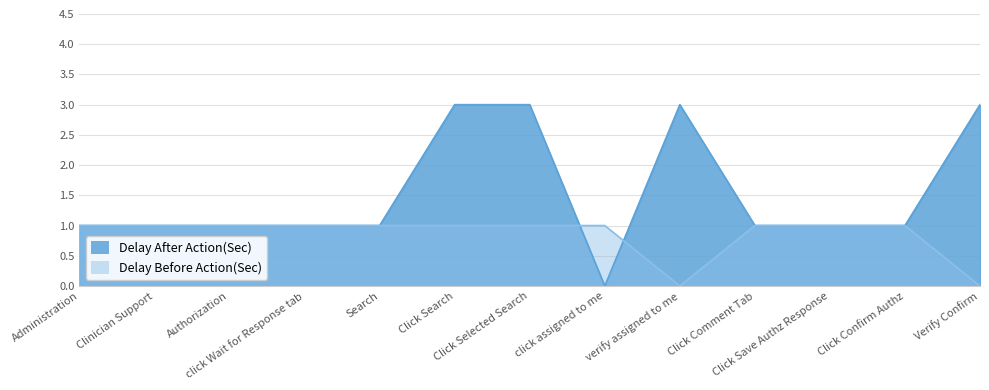

Count the Delay After Action(Sec) values in the range 1 to 3.

12